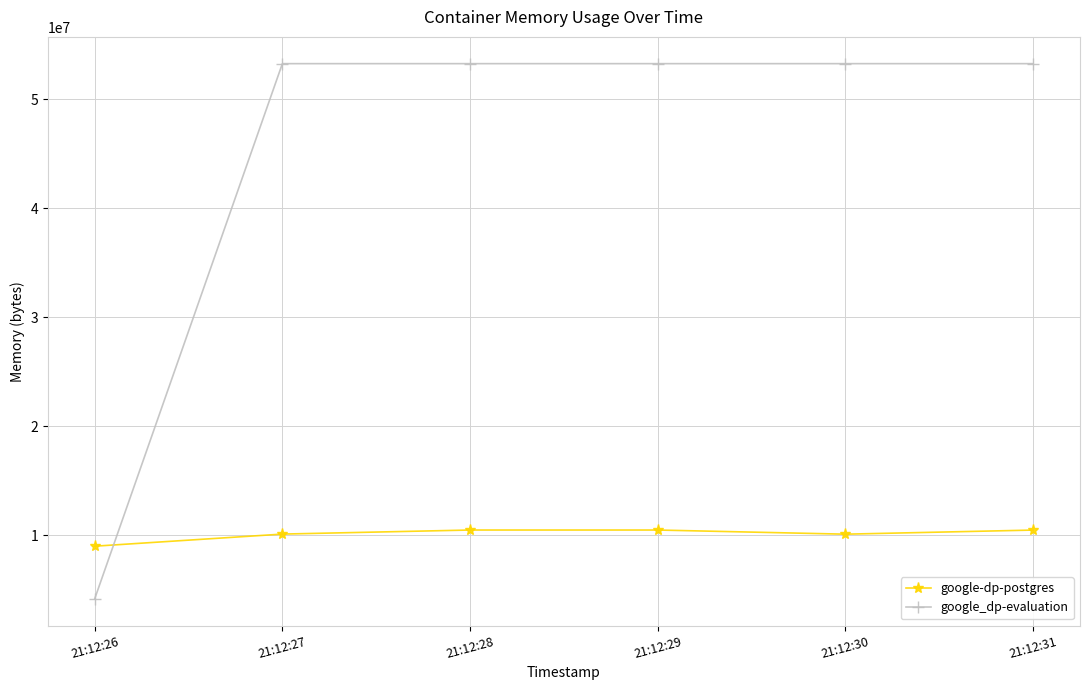

What is the value of the google-dp-postgres point at the 6th from the left?

10489856